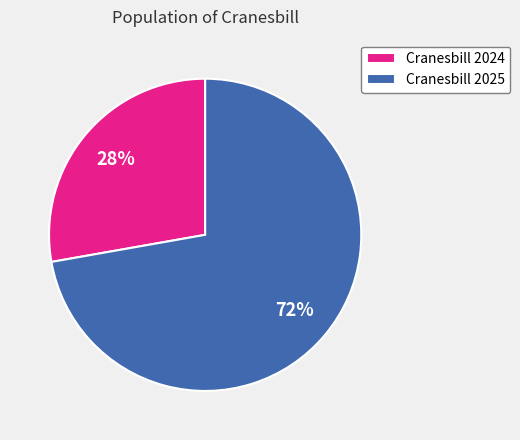

Approximately how many times larger is the value at Cranesbill 2024 compared to Cranesbill 2025?

0.4